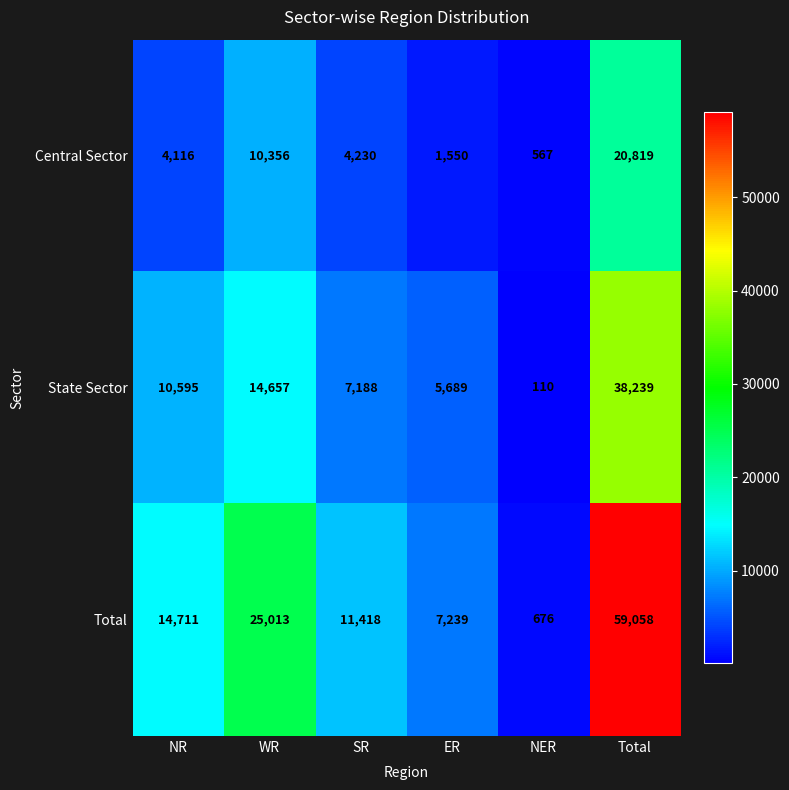

List the series in order of their peak value, lowest first.

Central Sector, State Sector, Total